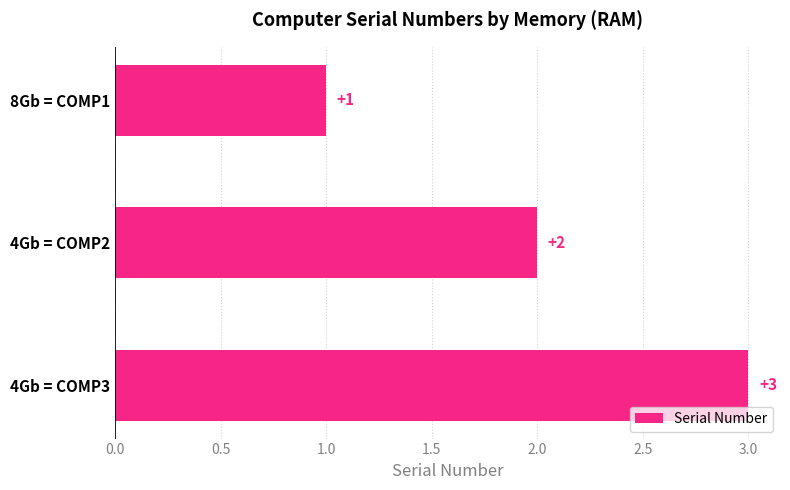

What is the sum of all values?

6